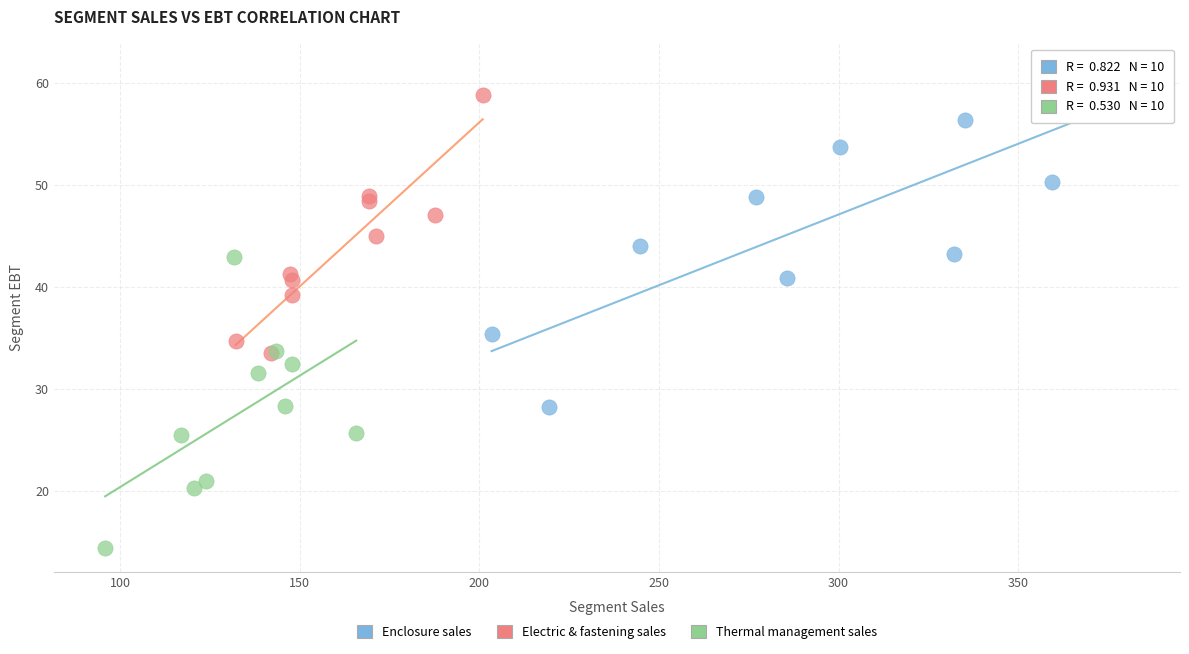

Which series has the largest Y range (max minus min)?

Enclosure sales